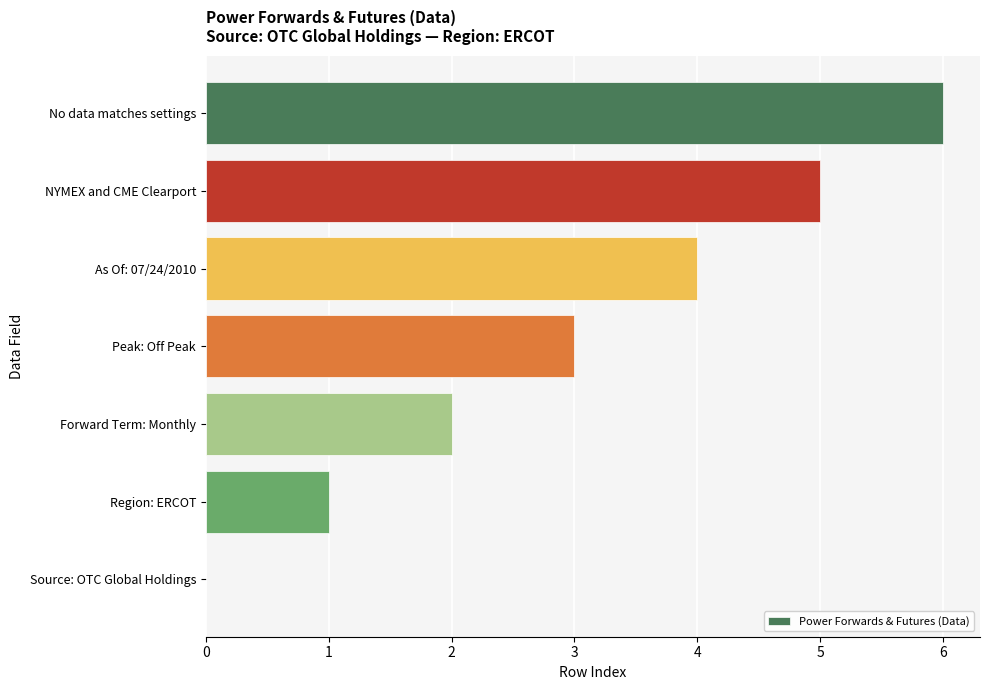

What is the change in value from Peak: Off Peak to No data matches settings?

+3